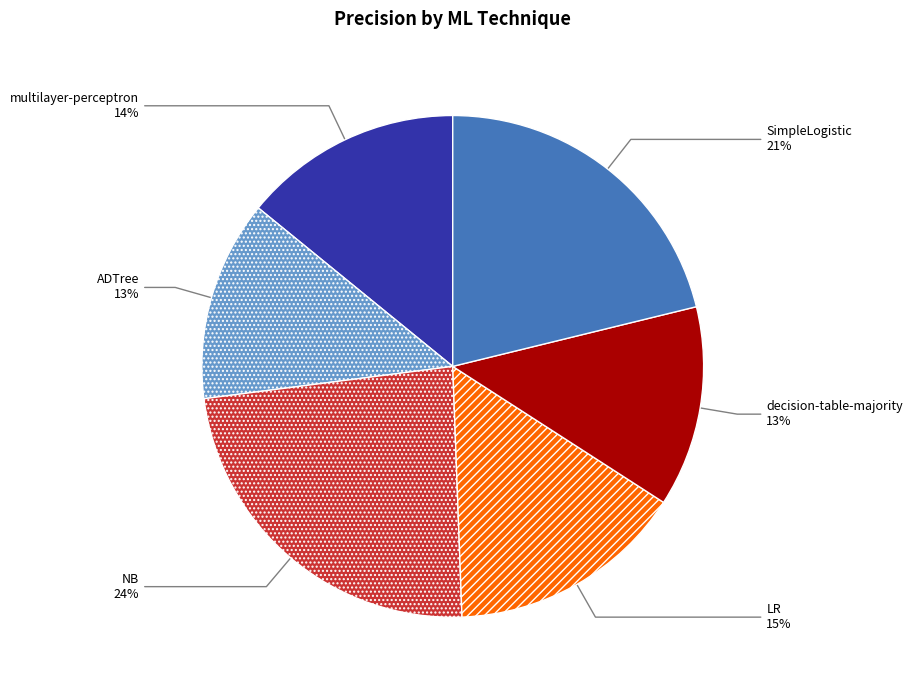

To the nearest percent, what is the average slice percentage?

17%